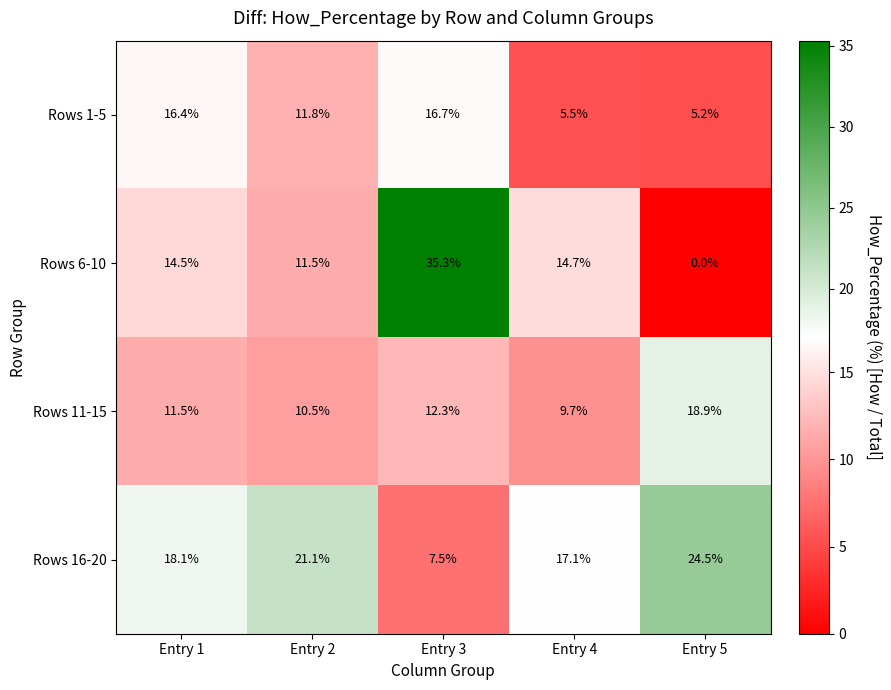

The Rows 6-10 series shows 11.5 at Entry 2. True or false?

True